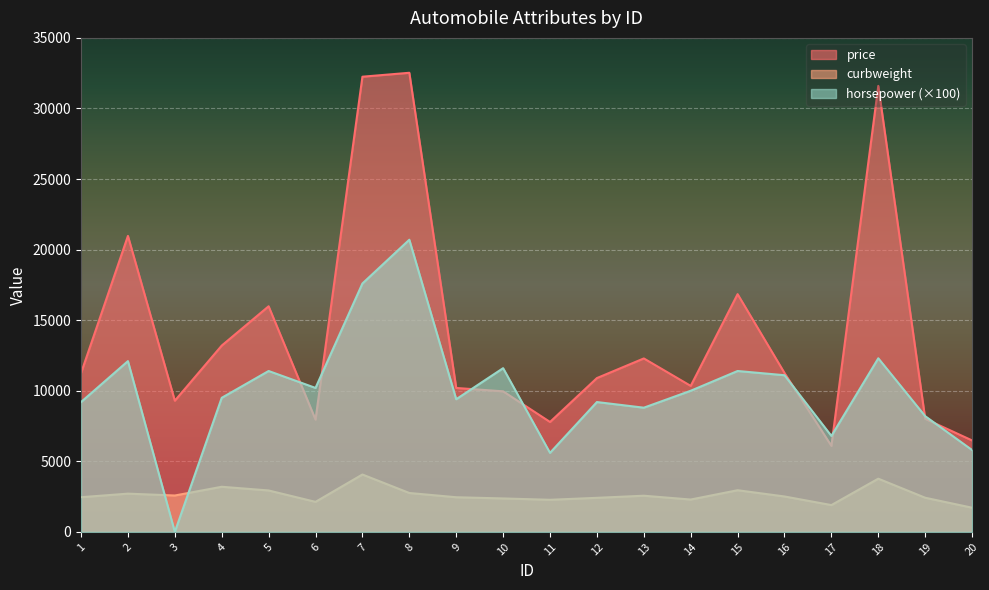

Where is curbweight nearest to the value 2889?

5